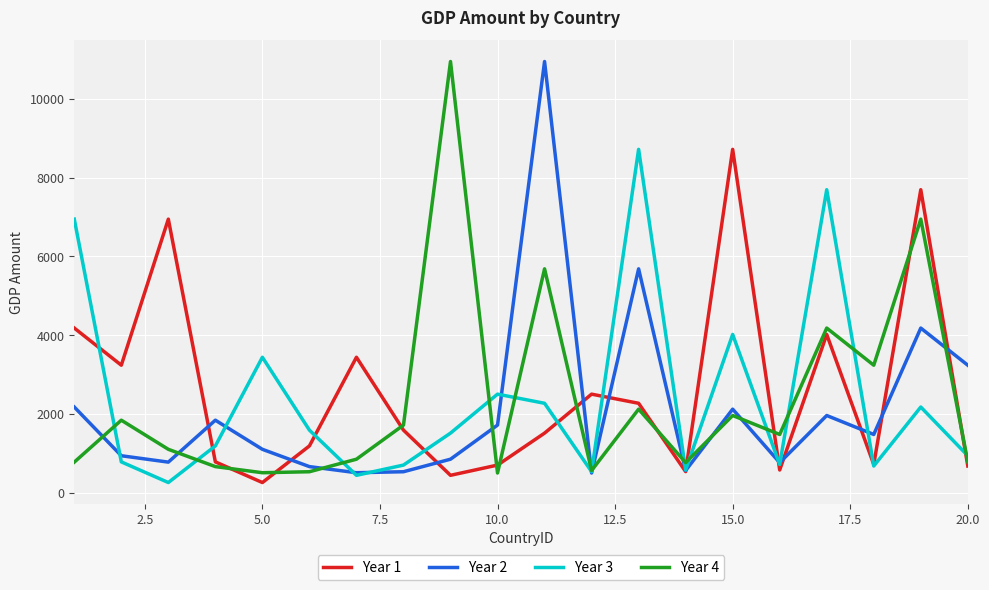

What are all the series names shown in the legend?

Year 1, Year 2, Year 3, Year 4